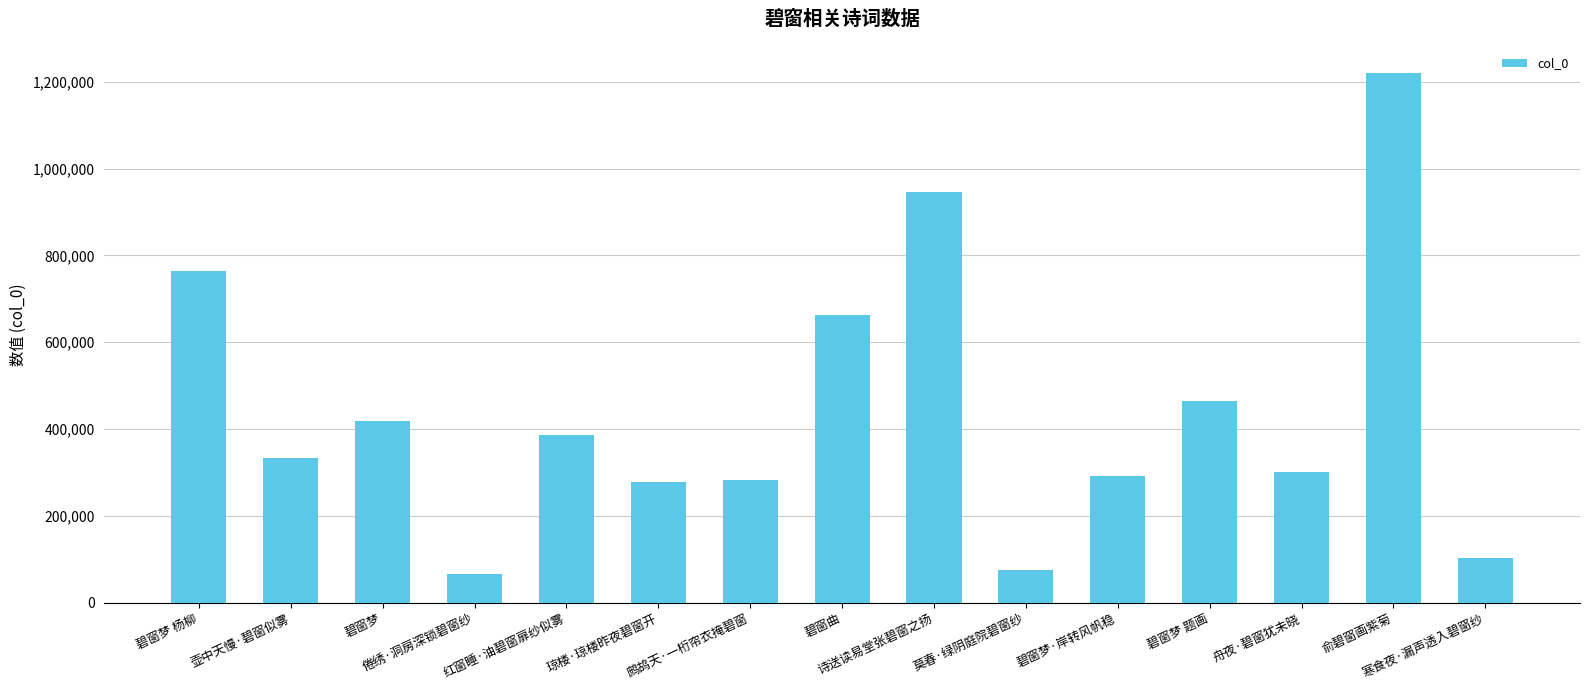

Is it true that the value at 鹧鸪天·一桁帘衣掩碧窗 is 474579?

False